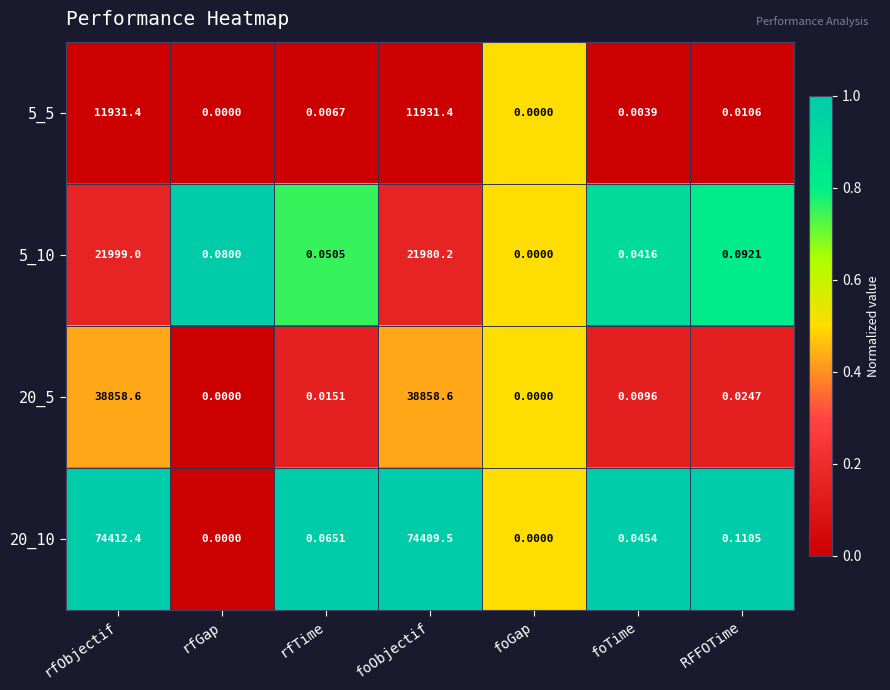

Where is 20_10 nearest to the value 37206?

foObjectif